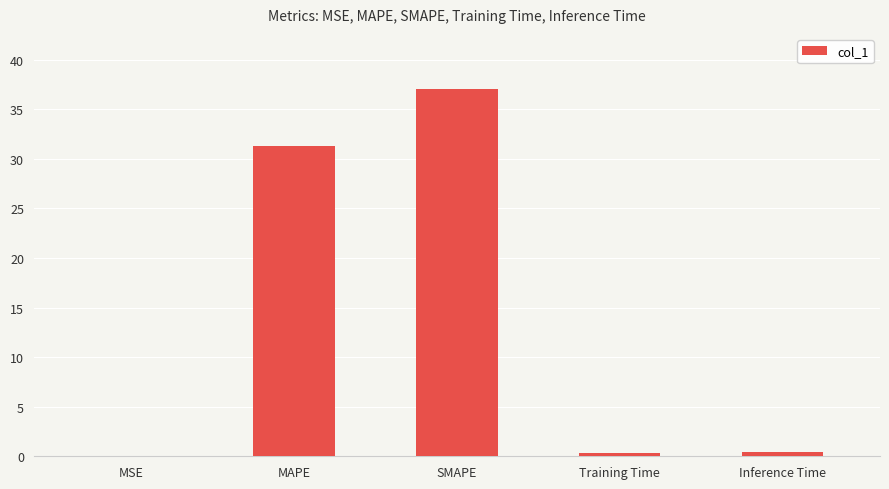

The chart shows a value of 37.0 at SMAPE. True or false?

True